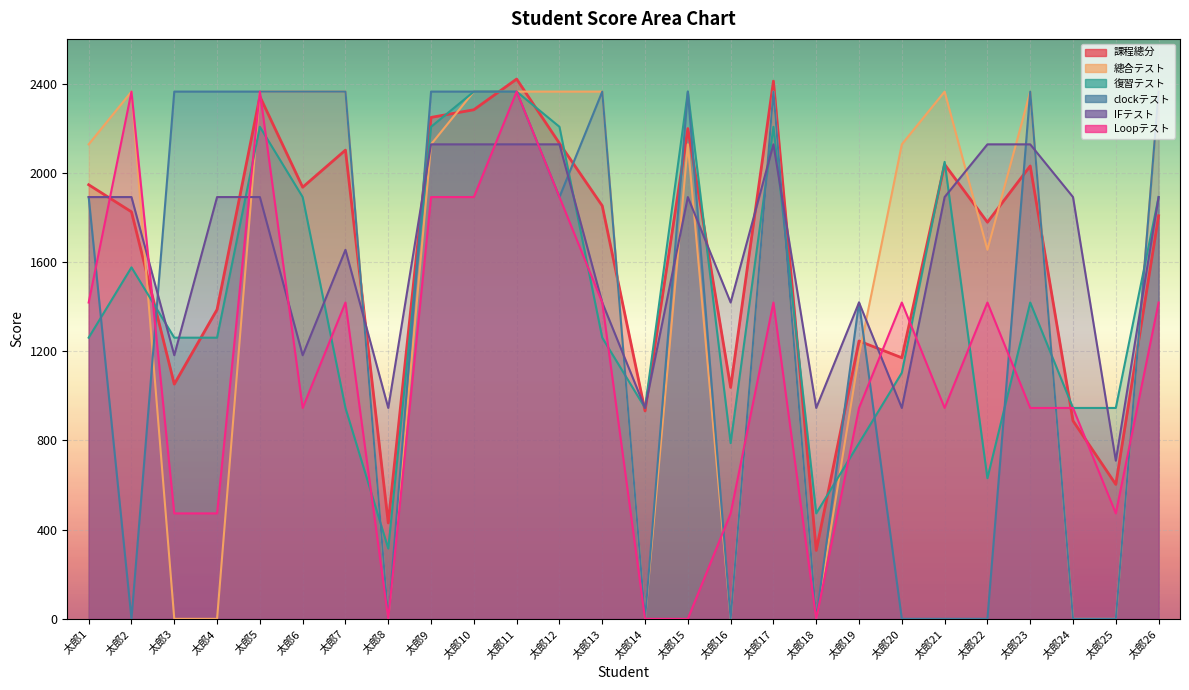

Where do 總合テスト and 復習テスト first cross each other?

太郎2 and 太郎3